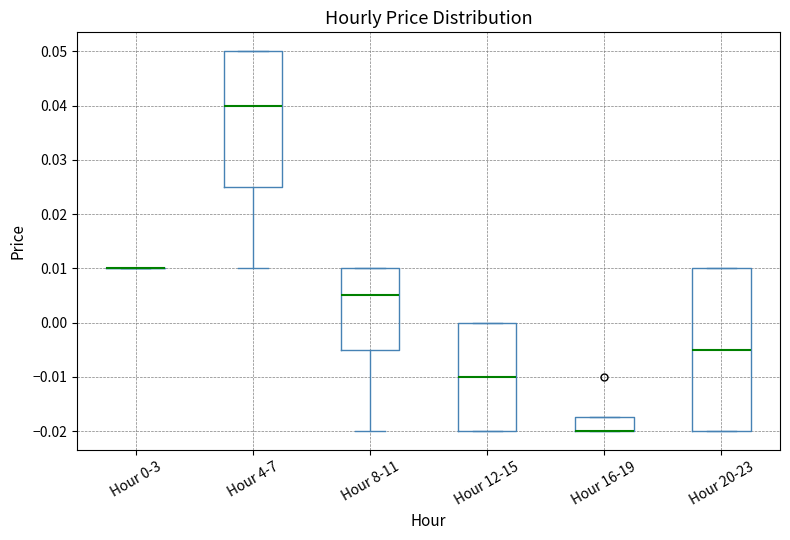

Reading left to right, read every box against the y-axis: the position of its median line, the range the box covers, and the ends of its whiskers. The values are not printed on the chart, so give them approximately, as read against the axis.

Hour 0-3: box collapsed to a line at 0.010, whiskers 0.010 to 0.010
Hour 4-7: median 0.040, box 0.025 to 0.050, whiskers 0.010 to 0.050
Hour 8-11: median 0.005, box -0.005 to 0.010, whiskers -0.020 to 0.010
Hour 12-15: median -0.010, box -0.020 to 0.000, whiskers -0.020 to 0.000
Hour 16-19: median -0.020 (drawn on the box's lower edge), box -0.020 to -0.017, whiskers -0.020 to -0.017
Hour 20-23: median -0.005, box -0.020 to 0.010, whiskers -0.020 to 0.010